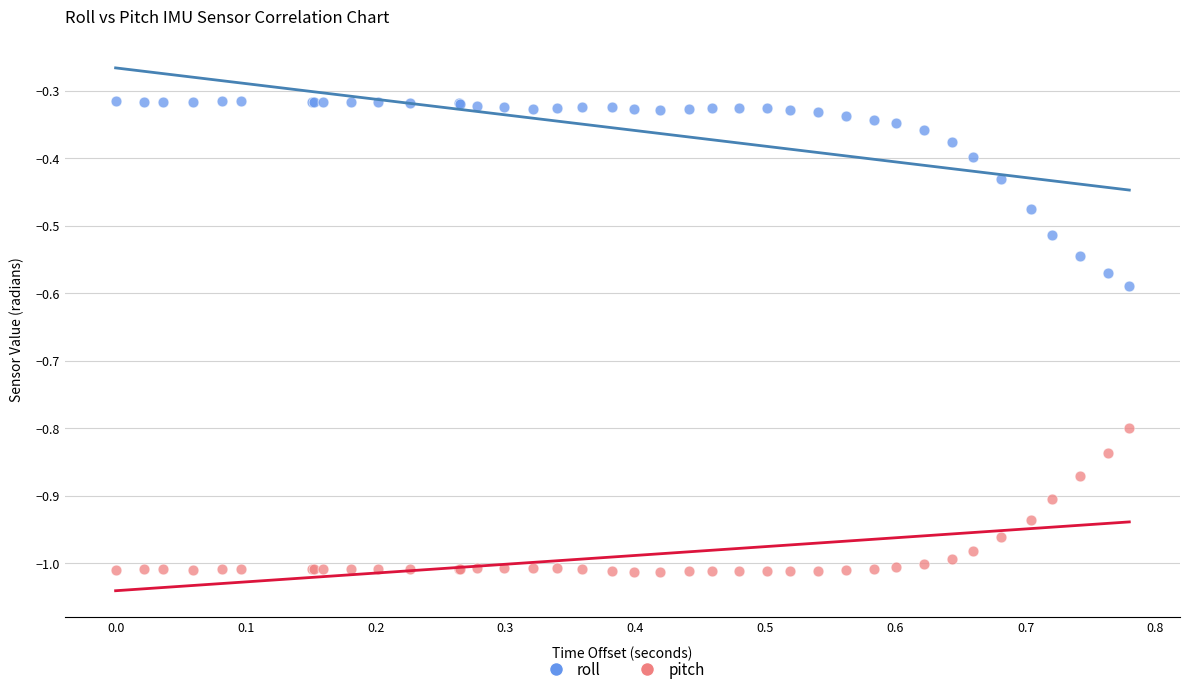

What is the X range (max minus min) for the scatter plot?

0.8